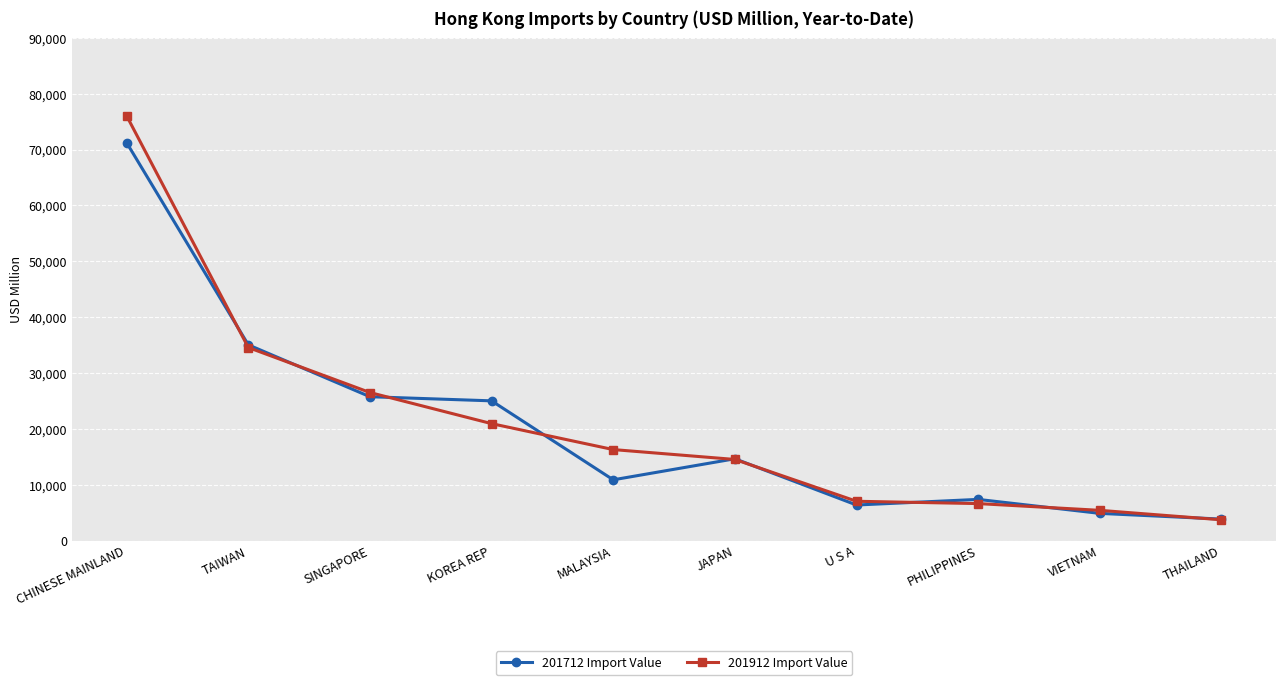

Rank the series by their maximum value, from lowest to highest.

201712 Import Value, 201912 Import Value